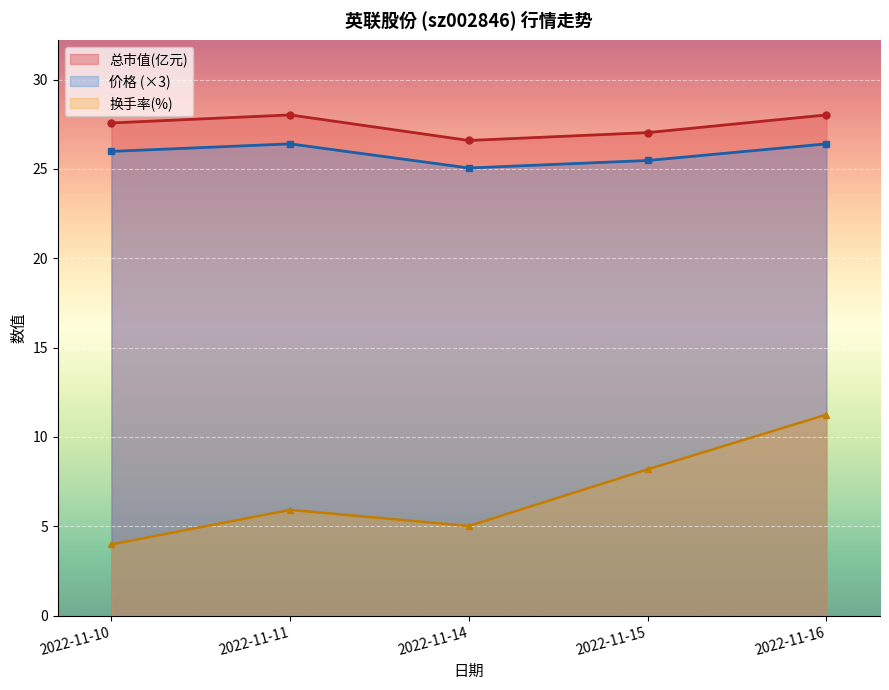

True or false: 换手率(%) and 价格 (×3) cross at least once.

False